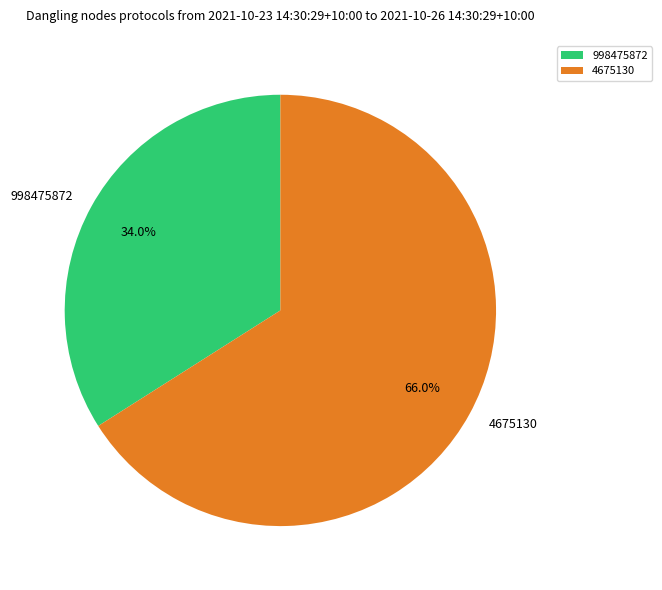

Which has a higher value, 998475872 or 4675130?

4675130